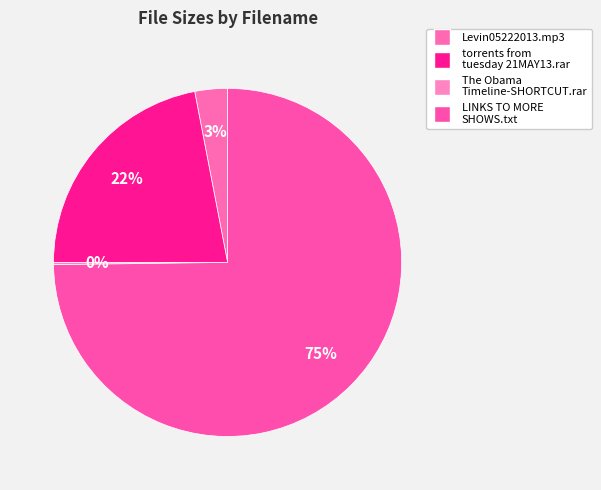

Between The Obama Timeline-SHORTCUT.rar and torrents from tuesday 21MAY13.rar, which is larger?

torrents from tuesday 21MAY13.rar